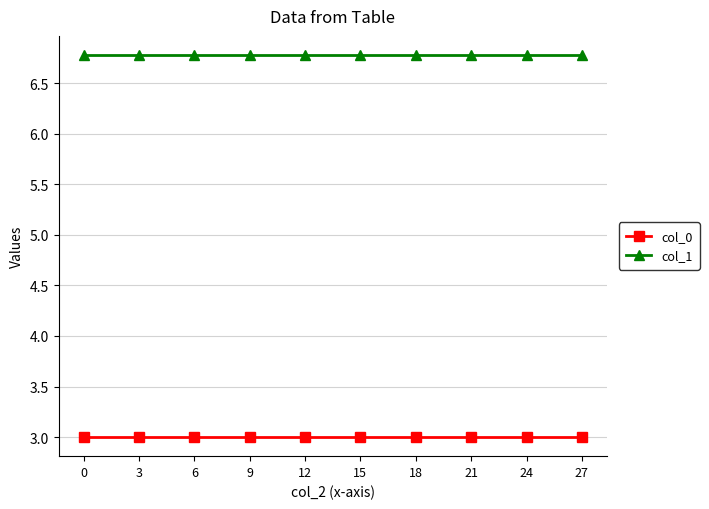

True or false: col_1 and col_0 intersect in this chart.

False